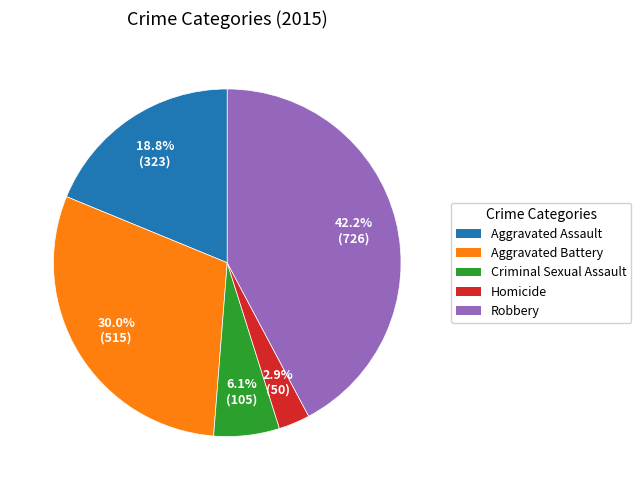

Do Aggravated Assault and Aggravated Battery together represent more than half of the pie?

No